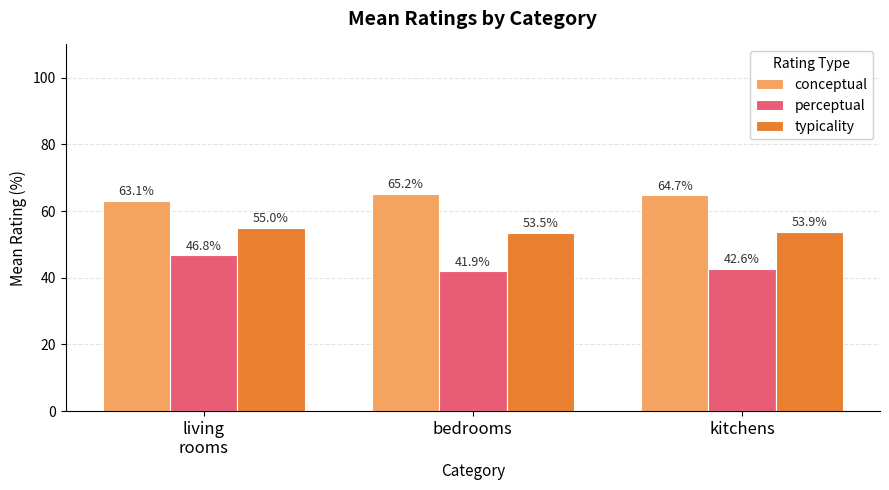

The perceptual series shows 75.6 at living
rooms. True or false?

False